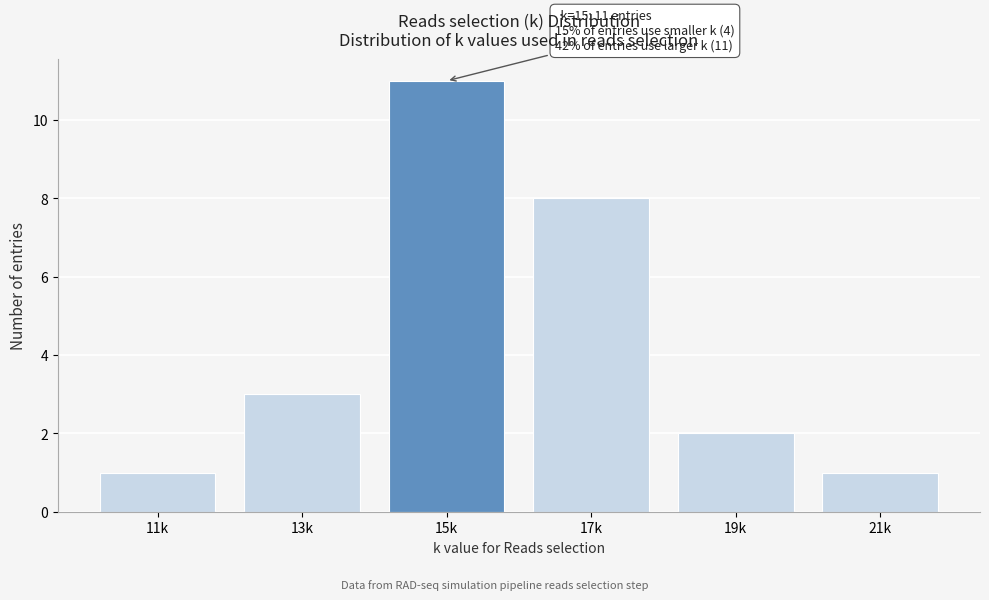

Reading left to right, transcribe all the data shown in this chart.

11k=1	13k=3	15k=11	17k=8	19k=2	21k=1